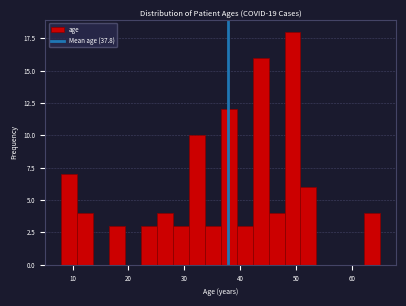

Around what value on the x-axis is the tallest bar? Give the approximate position of its centre, as read against the axis.

49